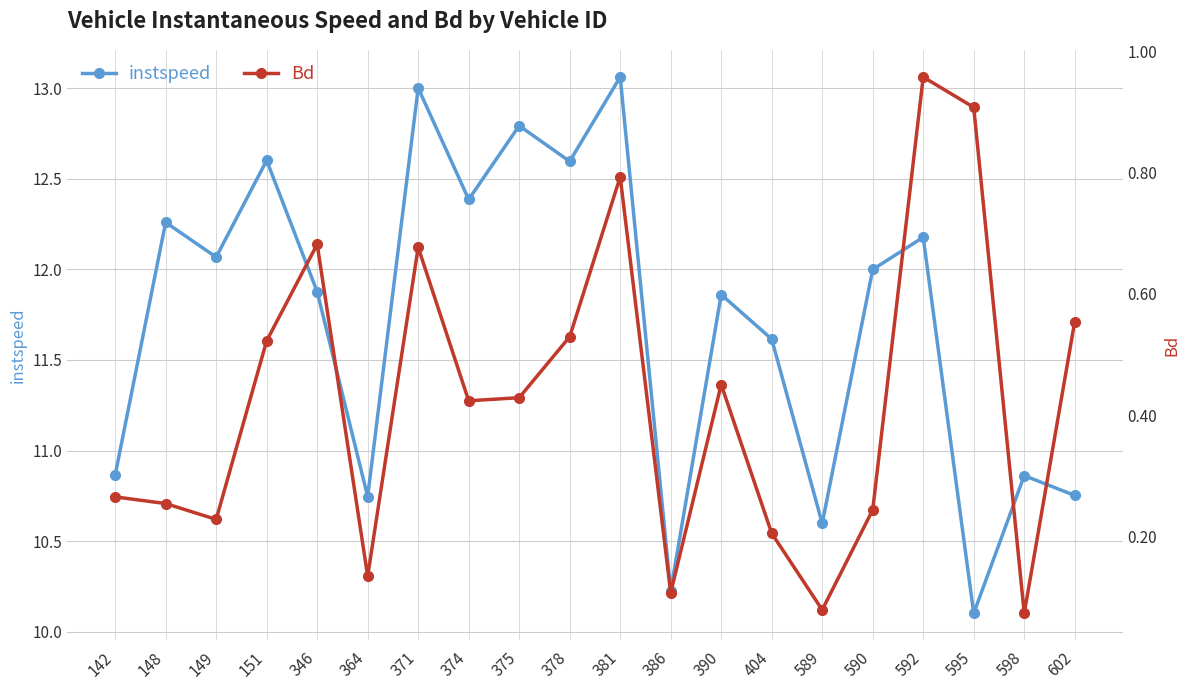

At which category does the chart reach its minimum across all series?

598